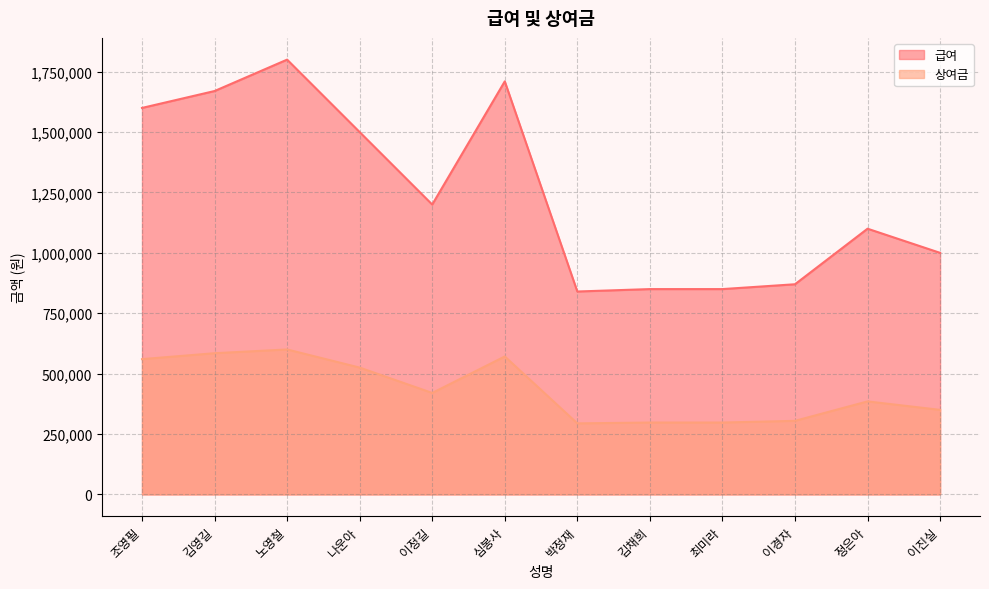

True or false: 상여금 and 급여 intersect in this chart.

False